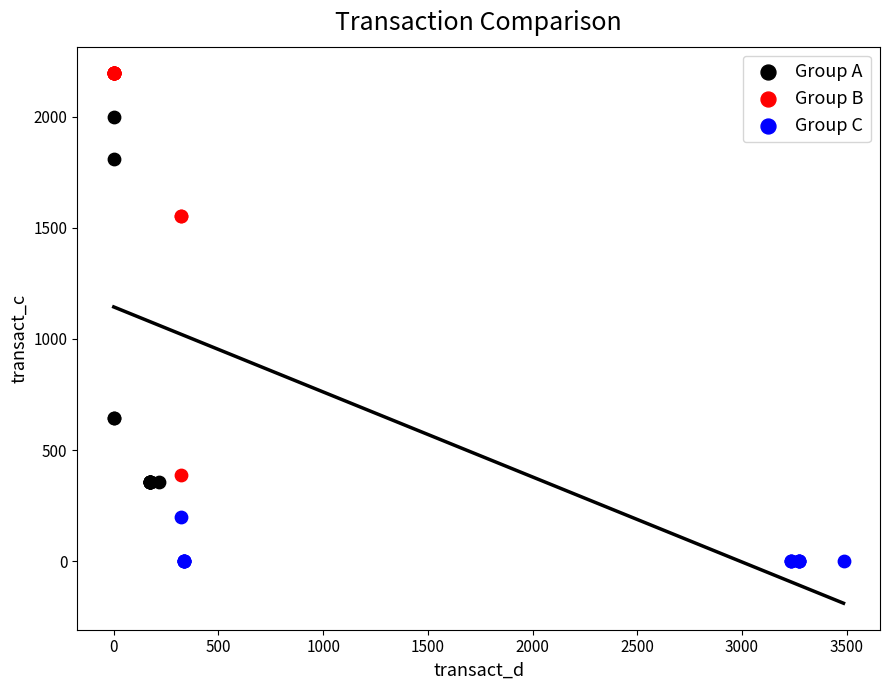

Which series contains the lowest Y value?

Group C